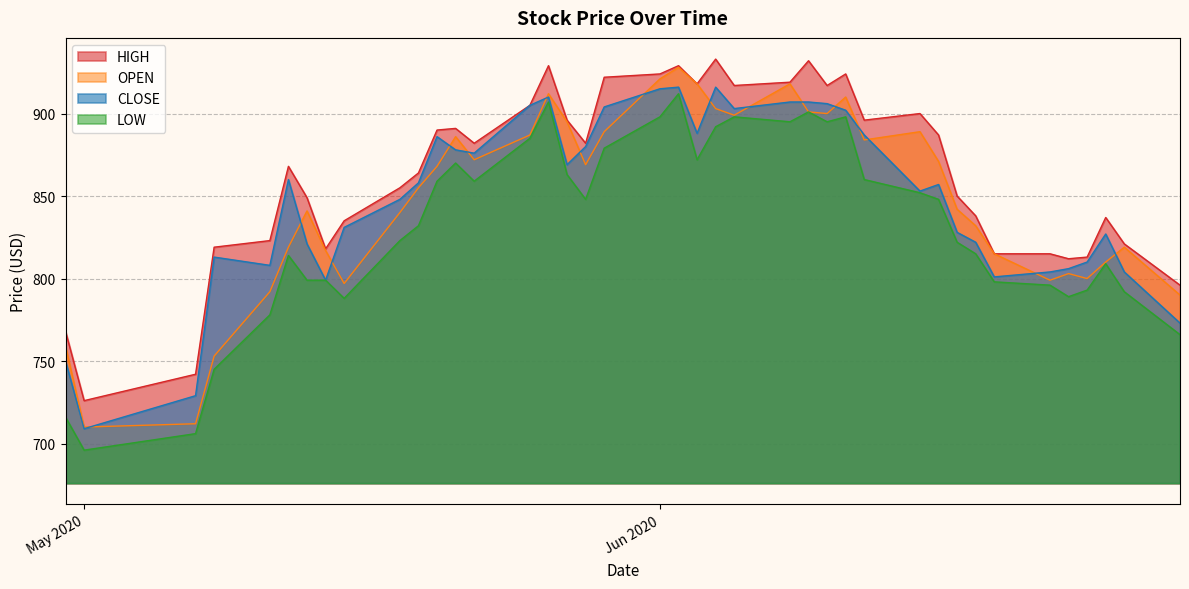

True or false: CLOSE and OPEN cross at least once.

True